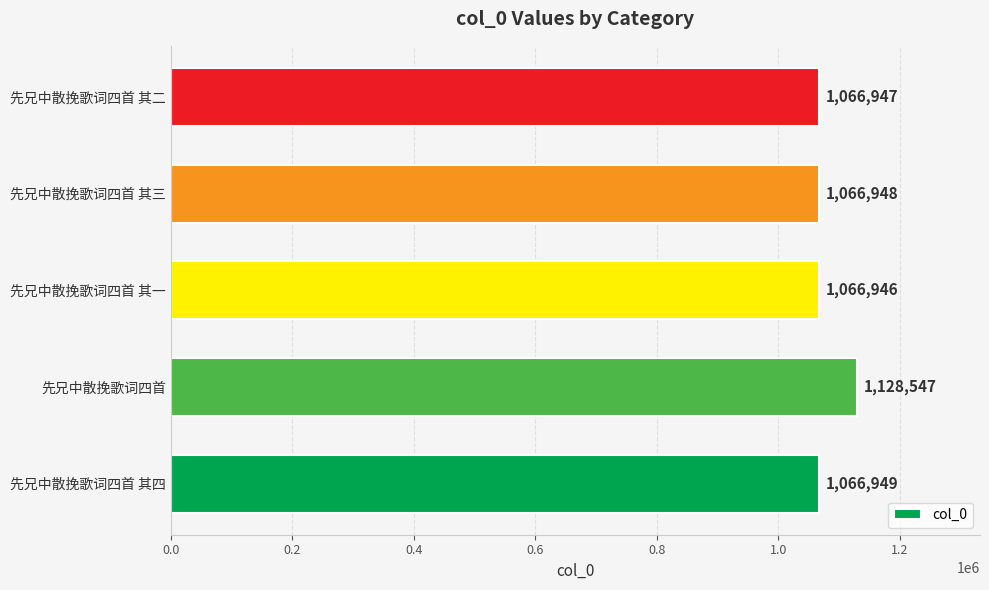

Where is the data nearest to the value 1097746?

先兄中散挽歌词四首 其四